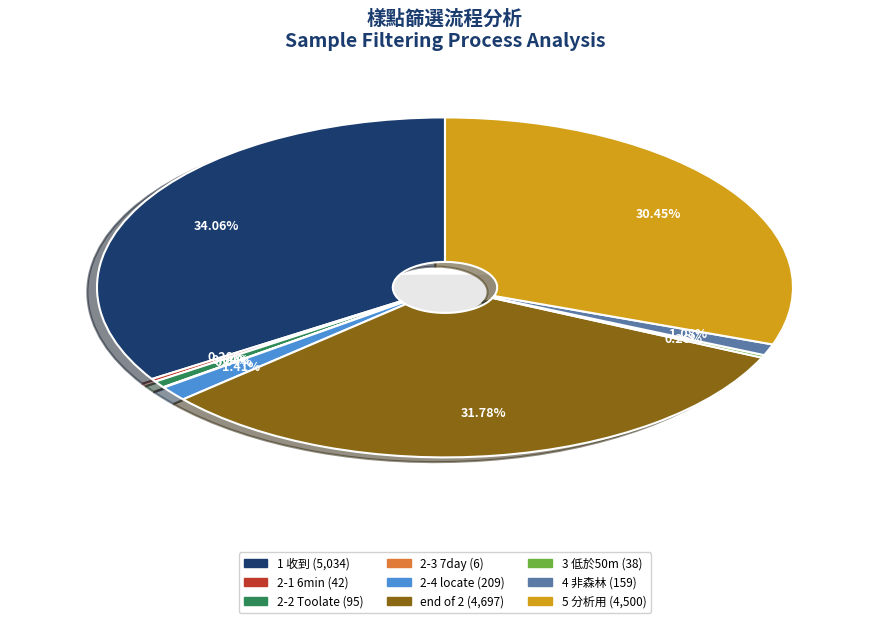

Is 2-4 locate the majority of the pie?

No